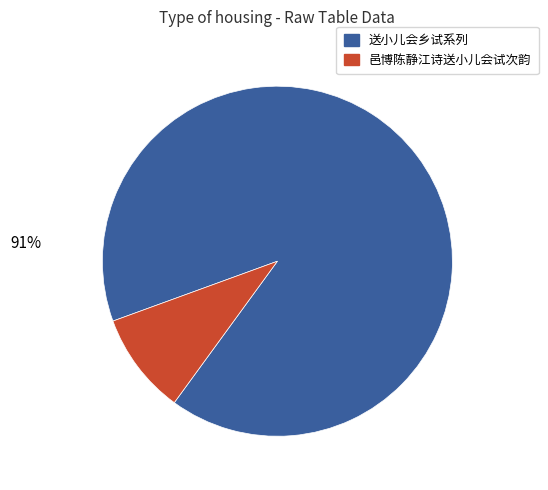

To the nearest percent, what is the average slice percentage?

50%